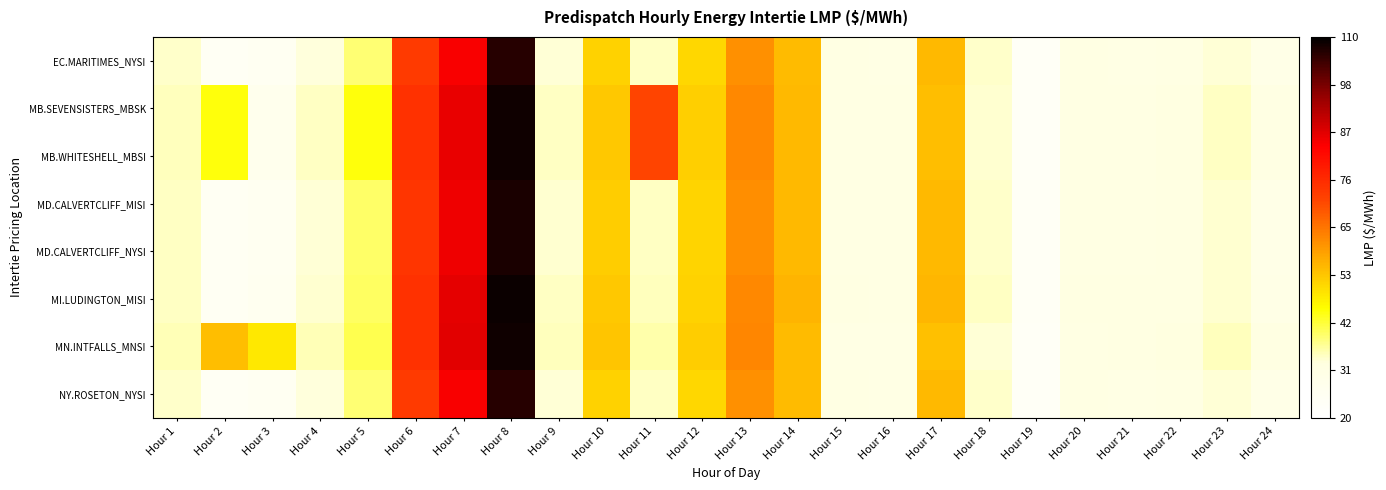

What is the spread (max minus min) of values at Hour 19?

0.5